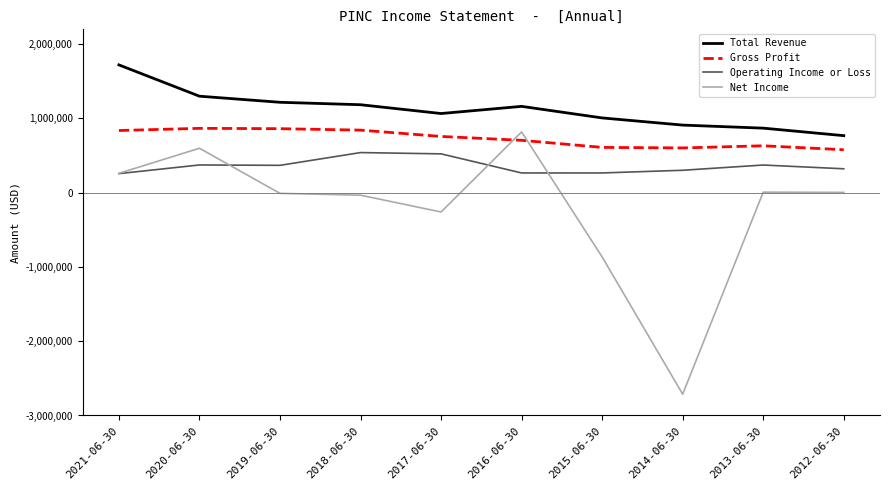

Rank the series by their average value, from highest to lowest.

Total Revenue, Gross Profit, Operating Income or Loss, Net Income